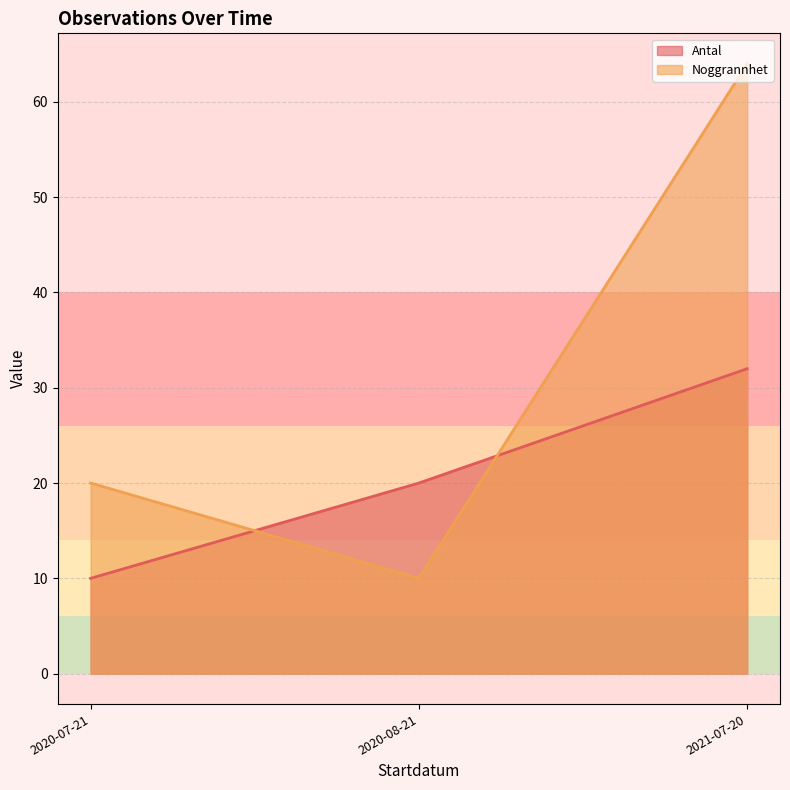

What is the maximum value for Antal?

32